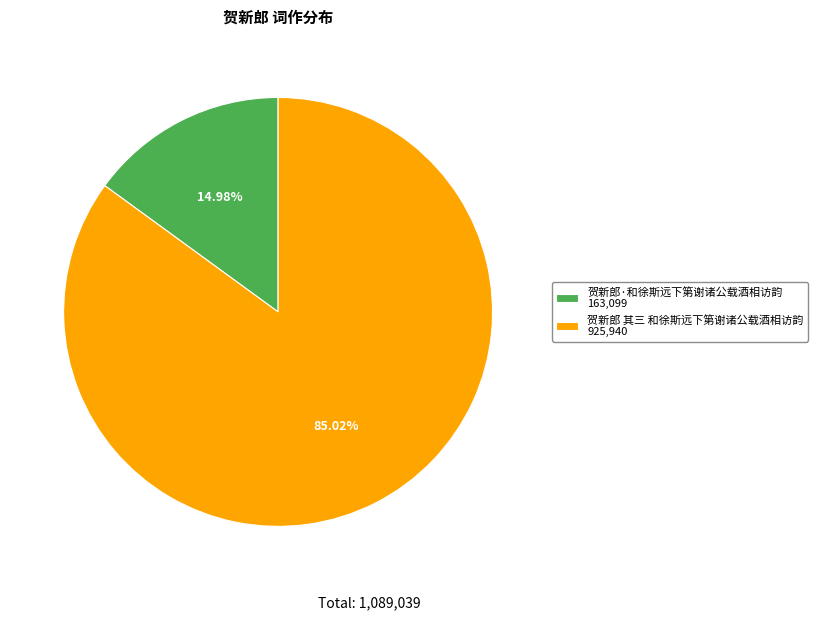

Combined, what portion of the pie is 贺新郎 其三 和徐斯远下第谢诸公载酒相访韵 and 贺新郎·和徐斯远下第谢诸公载酒相访韵?

100.0%